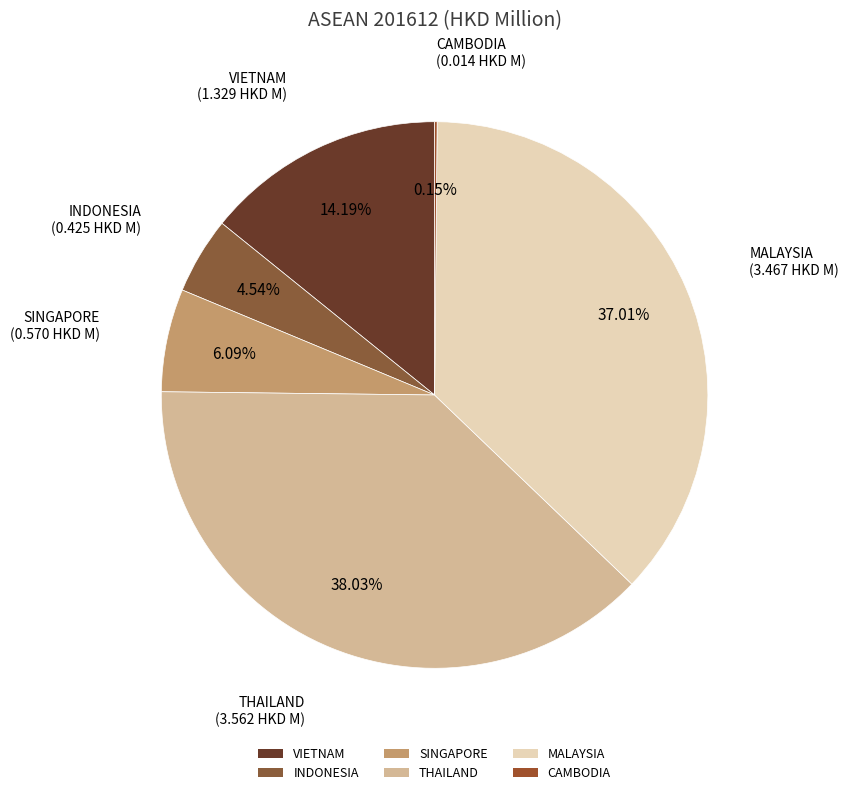

To the nearest percent, what is the difference between the largest and smallest slice percentages?

38%